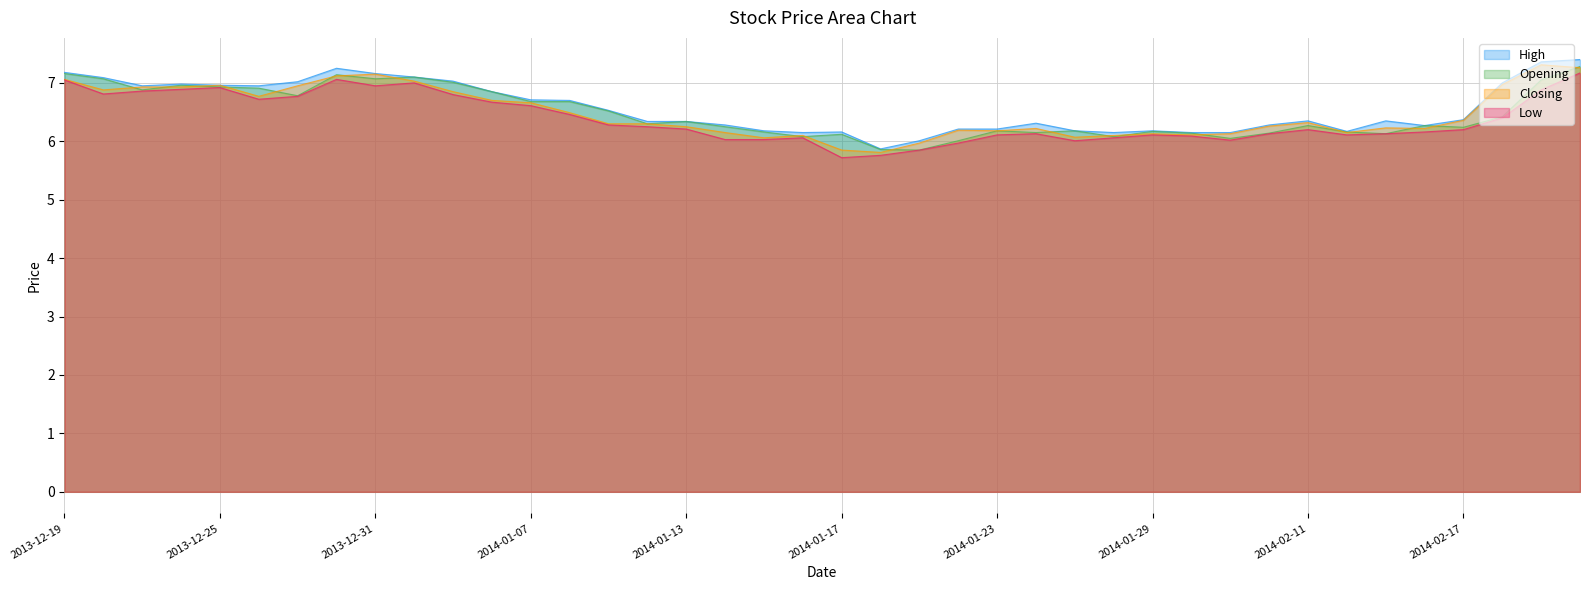

What is the difference between the highest and lowest values at 2014-01-09?

0.2